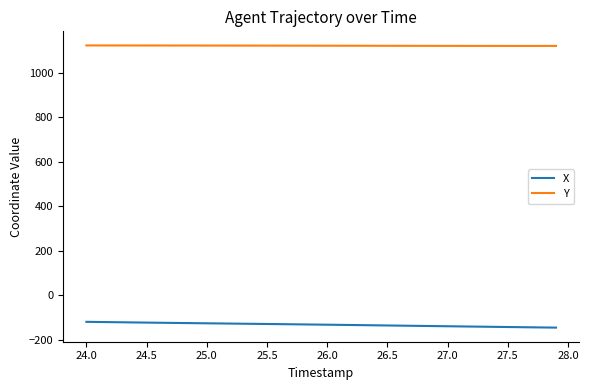

True or false: Y and X cross at least once.

False